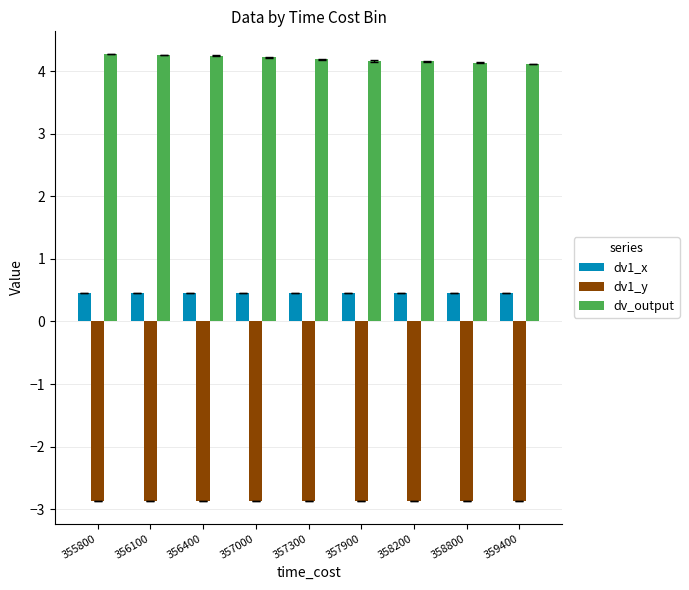

What is the difference between the highest and lowest values at 357000?

7.1